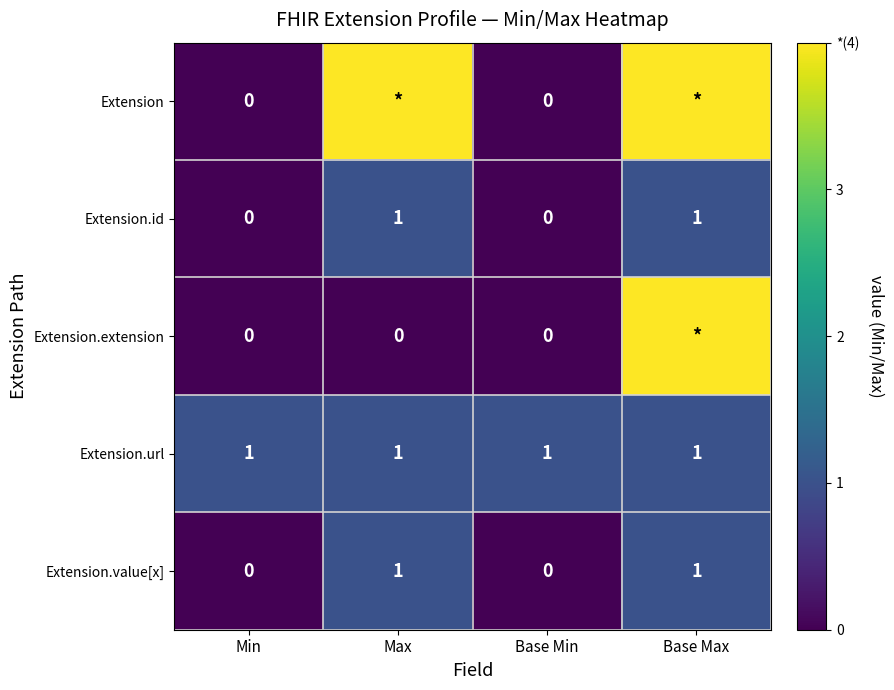

Count the Extension.id values in the range 0 to 1.

4